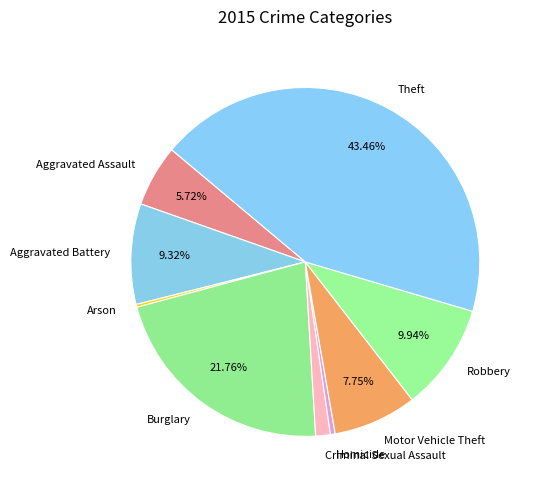

Between Theft and Homicide, which is larger?

Theft